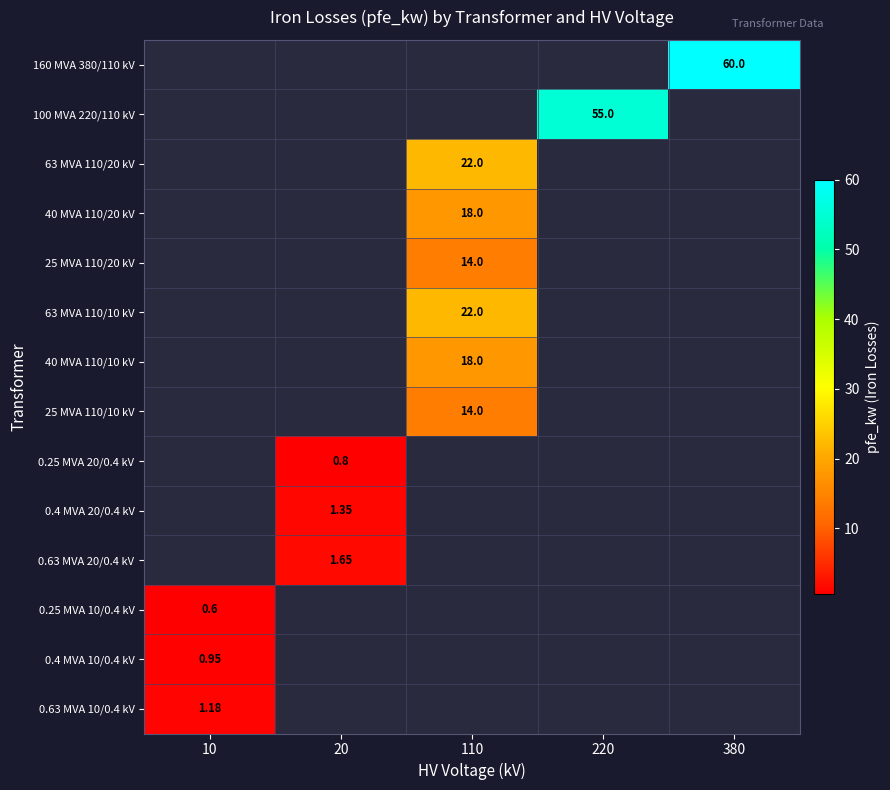

Is the value of 0.63 MVA 20/0.4 kV at 20 greater than the value of 0.4 MVA 10/0.4 kV at 10?

Yes